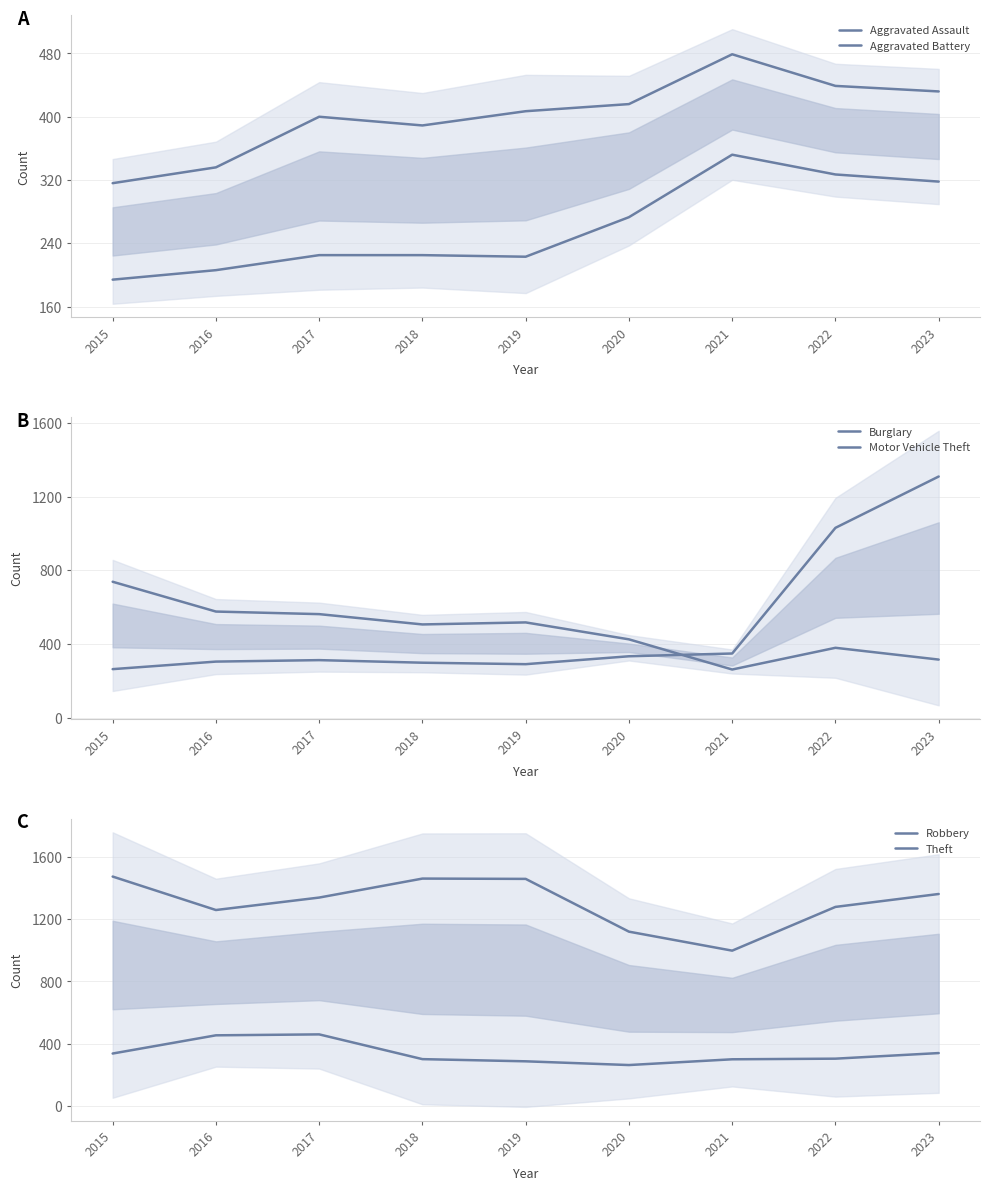

List the series in order of their peak value, lowest first.

Aggravated Assault, Robbery, Aggravated Battery, Burglary, Motor Vehicle Theft, Theft